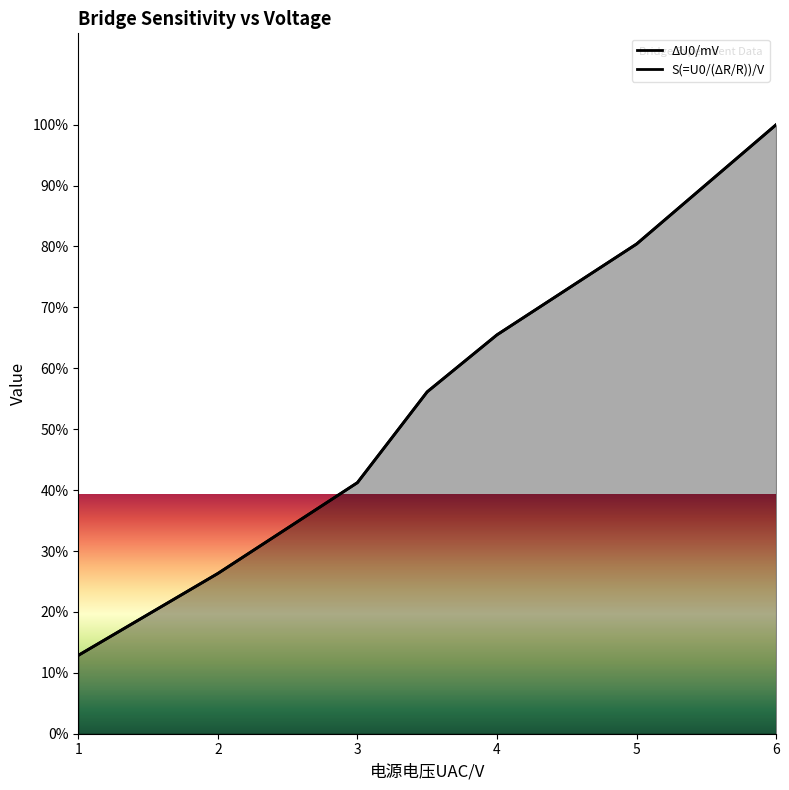

How many lines are shown in the chart?

2